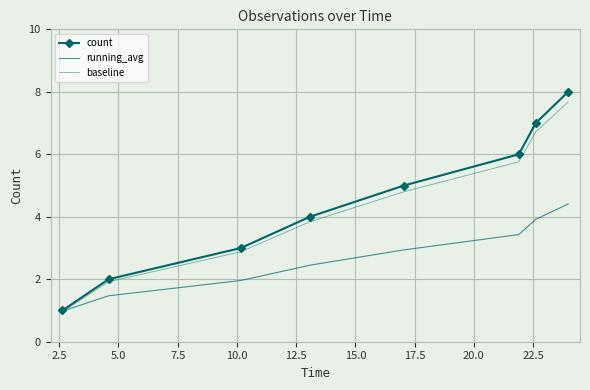

What is the sum of all baseline values?

34.6